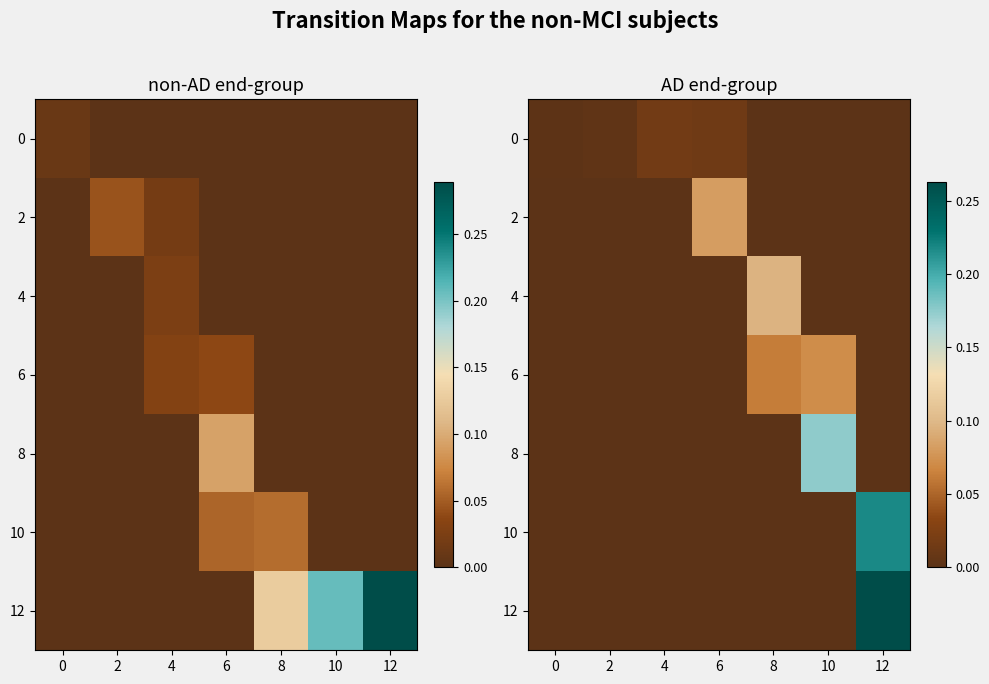

How many values in 8 are above zero?

1